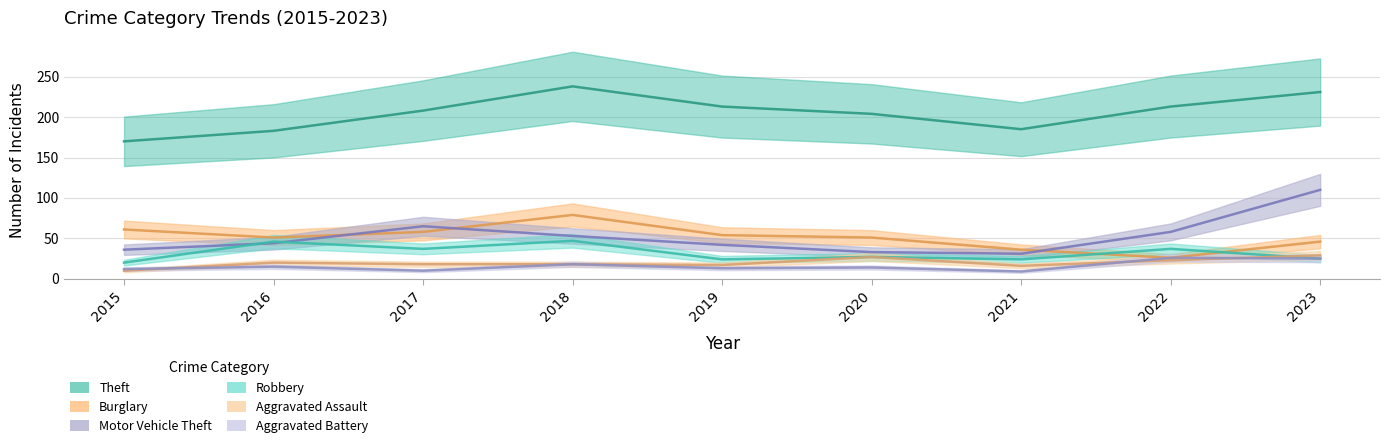

True or false: Aggravated Assault and Theft cross at least once.

False